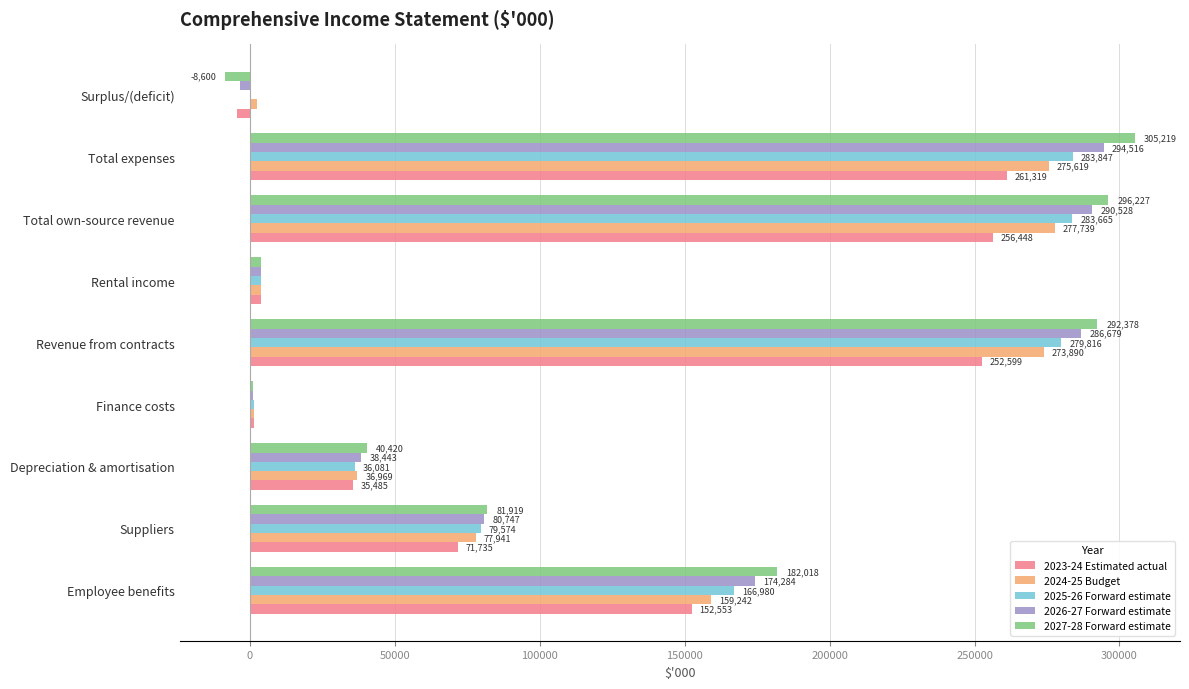

Read the 2023-24 Estimated actual value at Total expenses, to the nearest 50.

261300